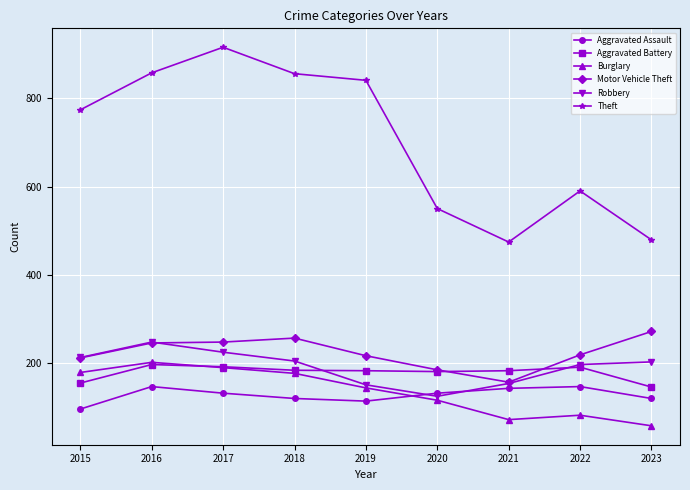

What is the total value across all series at 2017?

1898